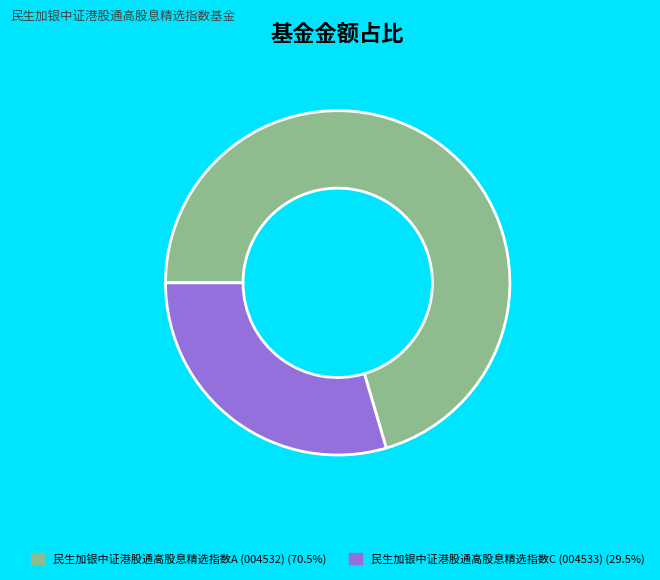

True or false: 民生加银中证港股通高股息精选指数C accounts for 30% of the total.

True